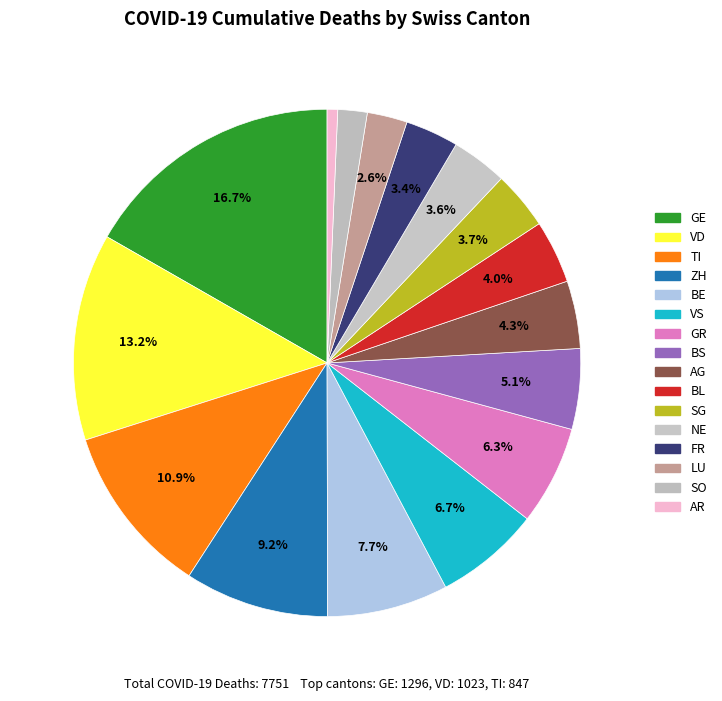

The BL slice represents 4% of the pie. True or false?

True